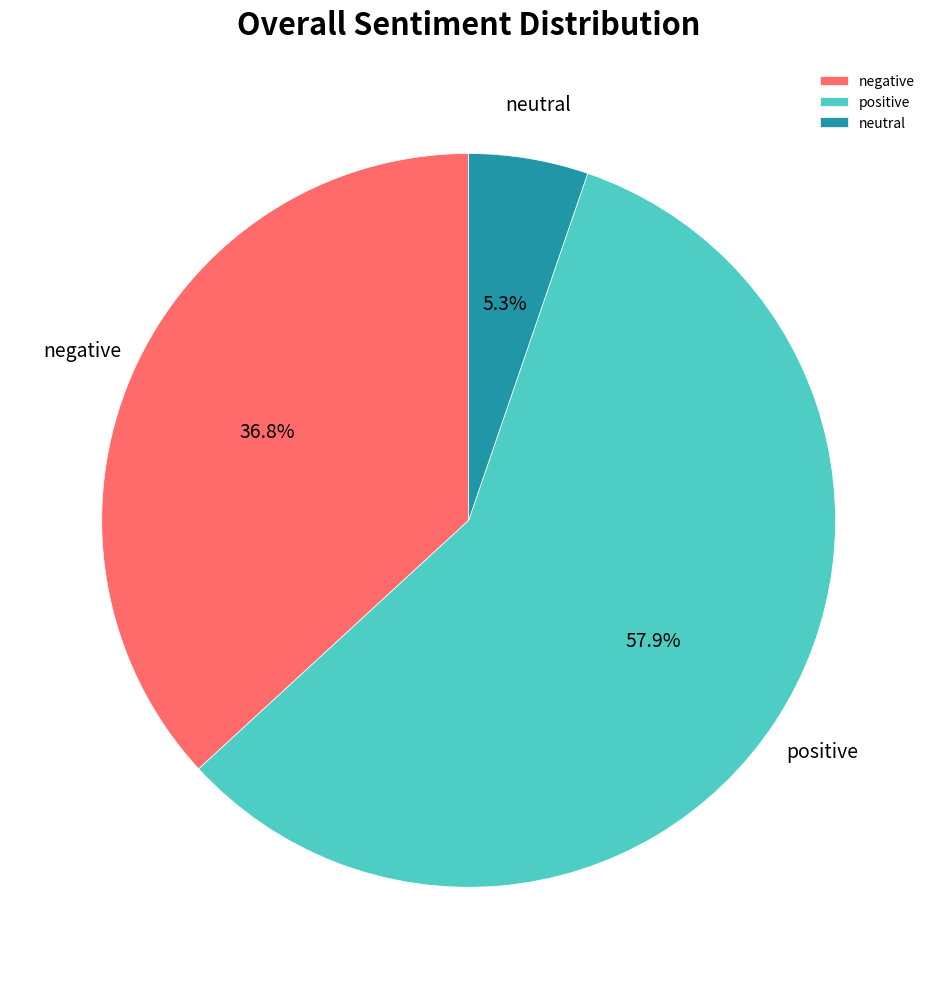

Which has a higher value, negative or neutral?

negative